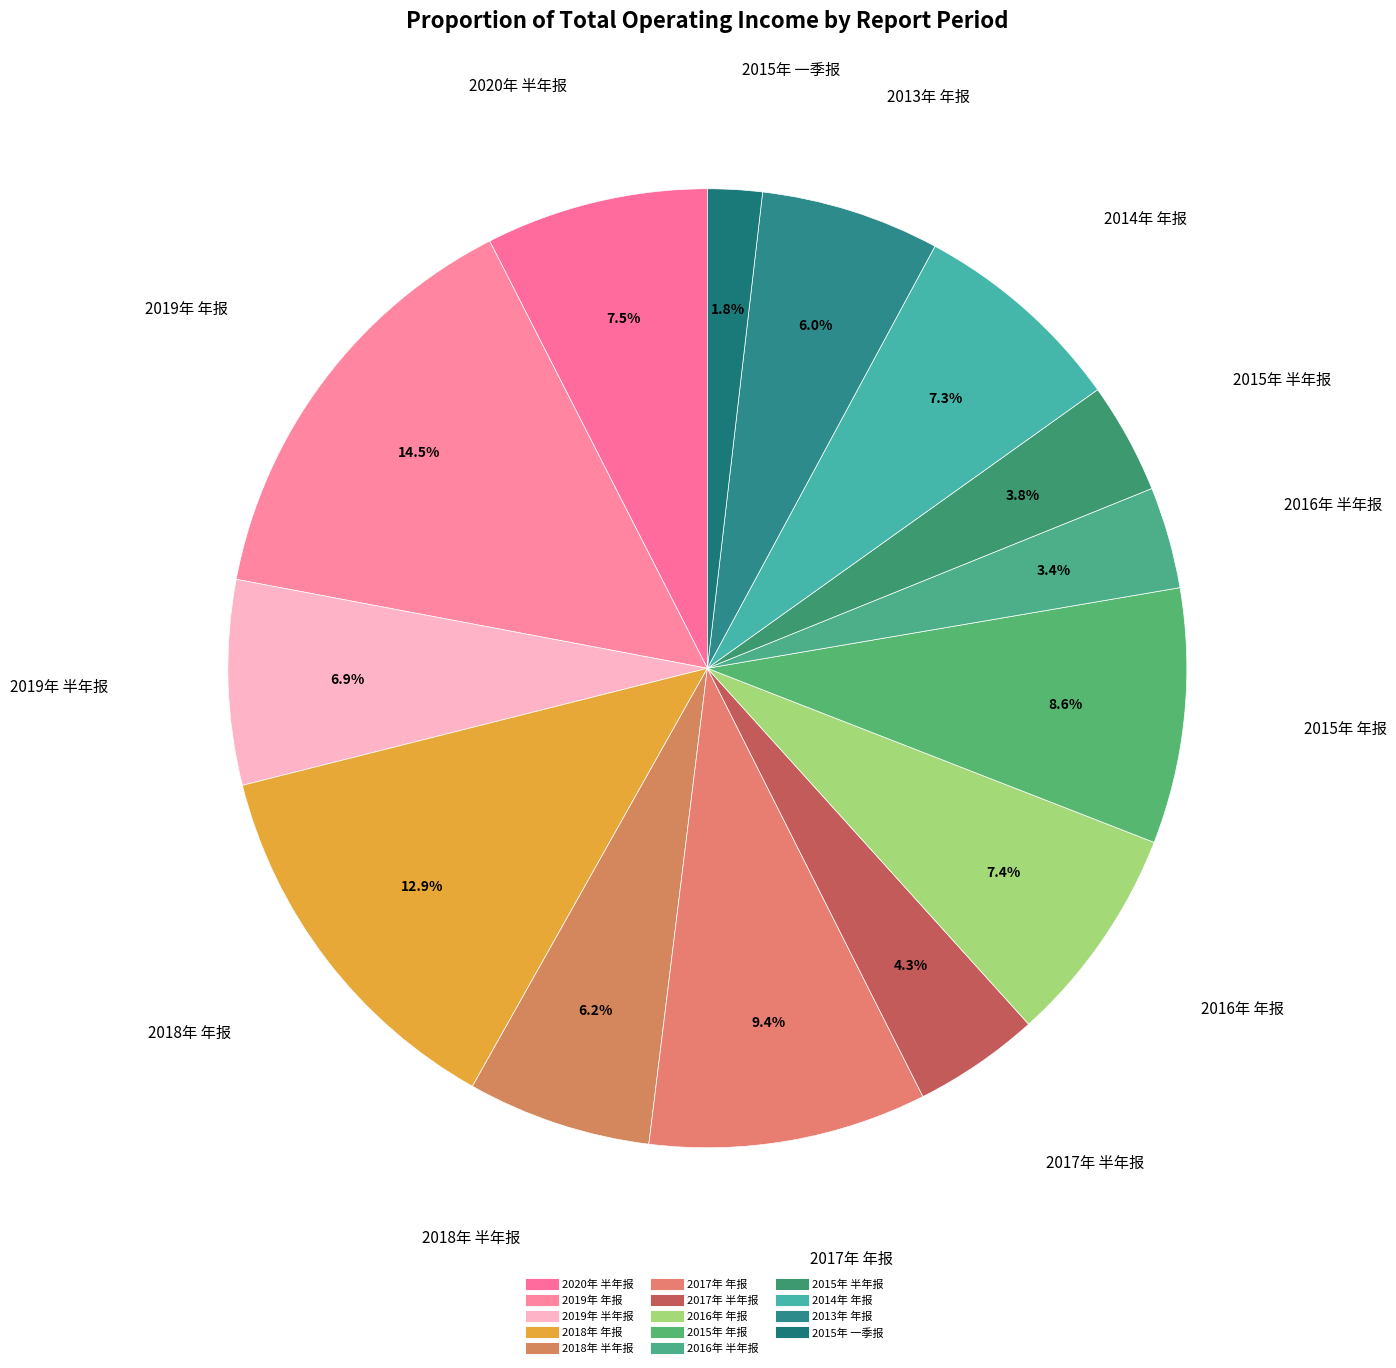

How many segments does this pie chart have?

14